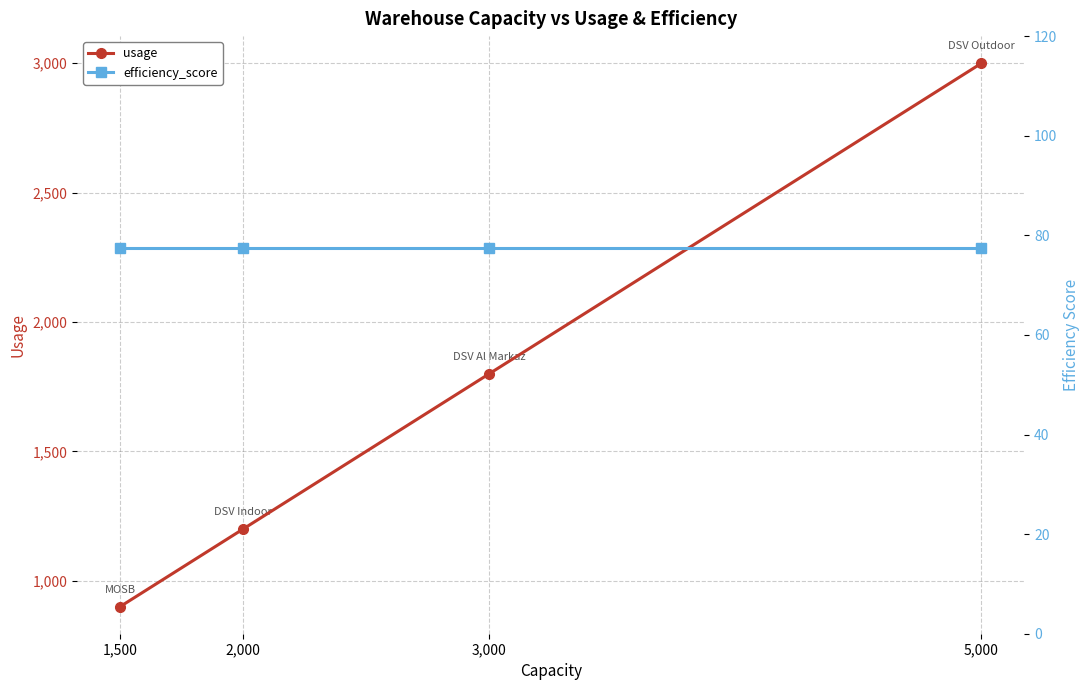

At how many categories does at least one series exceed 203?

4